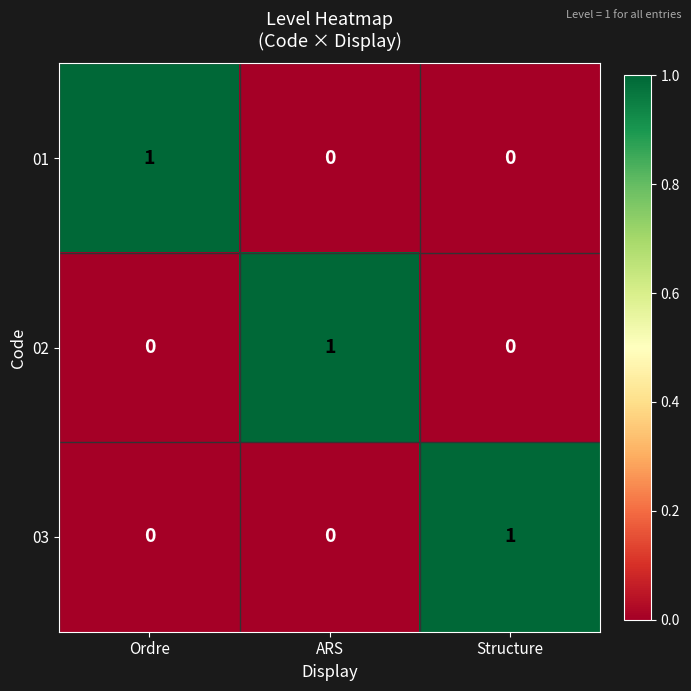

The value of 03 at Structure is 1. True or false?

True